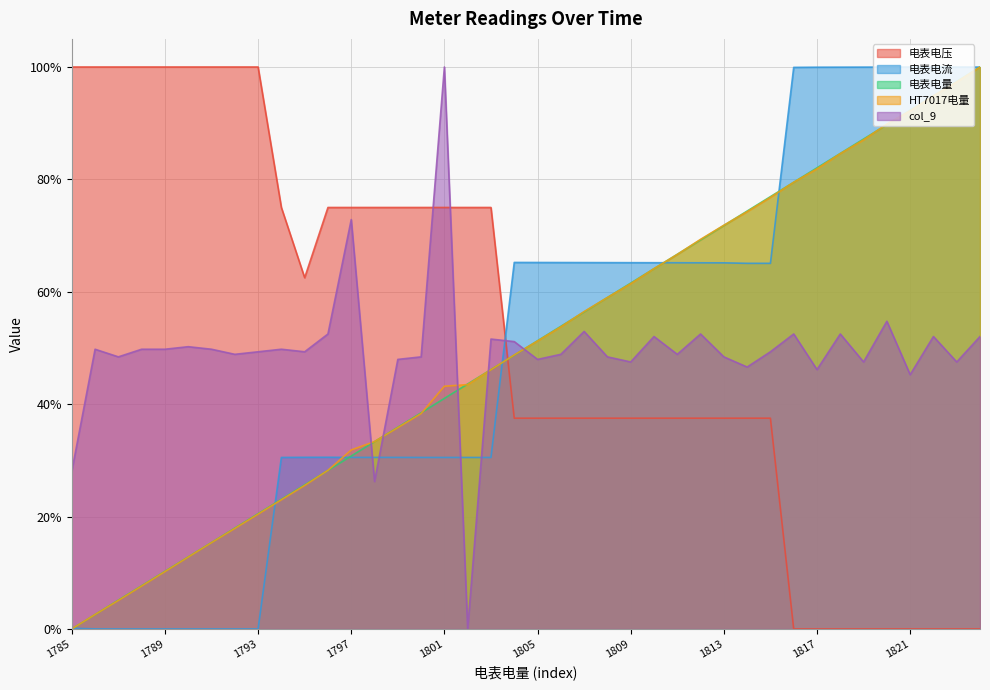

True or false: col_9 has a value of 0.5 at 1794.

True